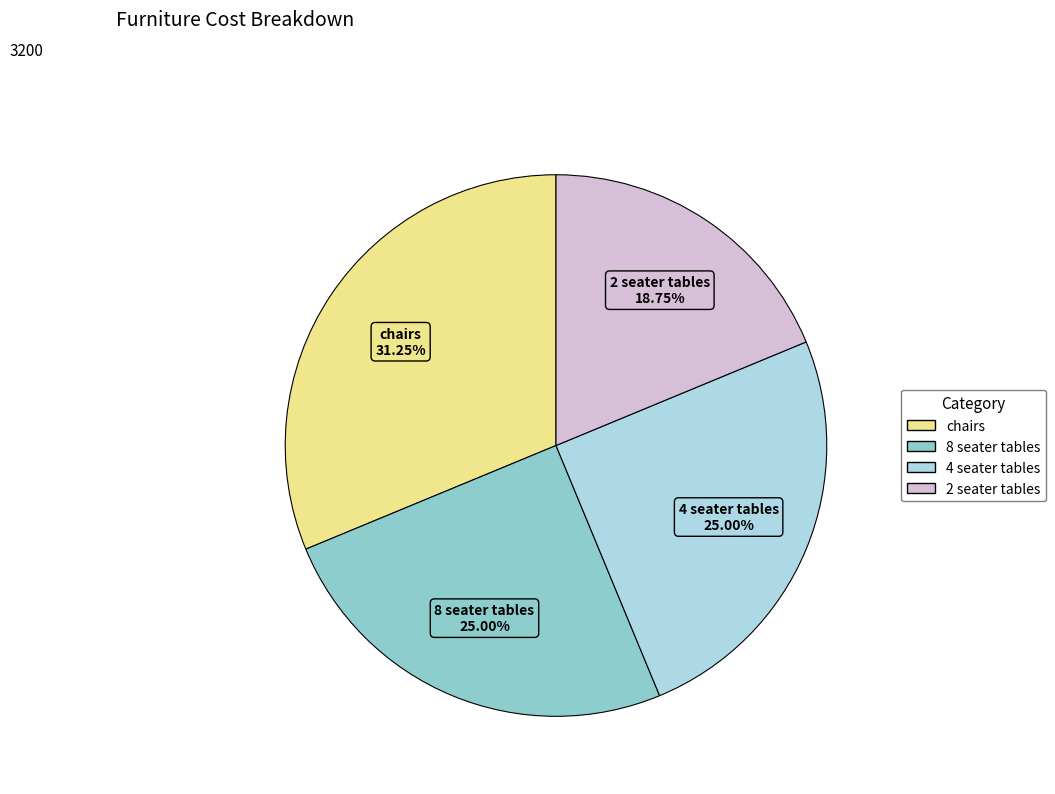

True or false: 8 seater tables accounts for 31% of the total.

False